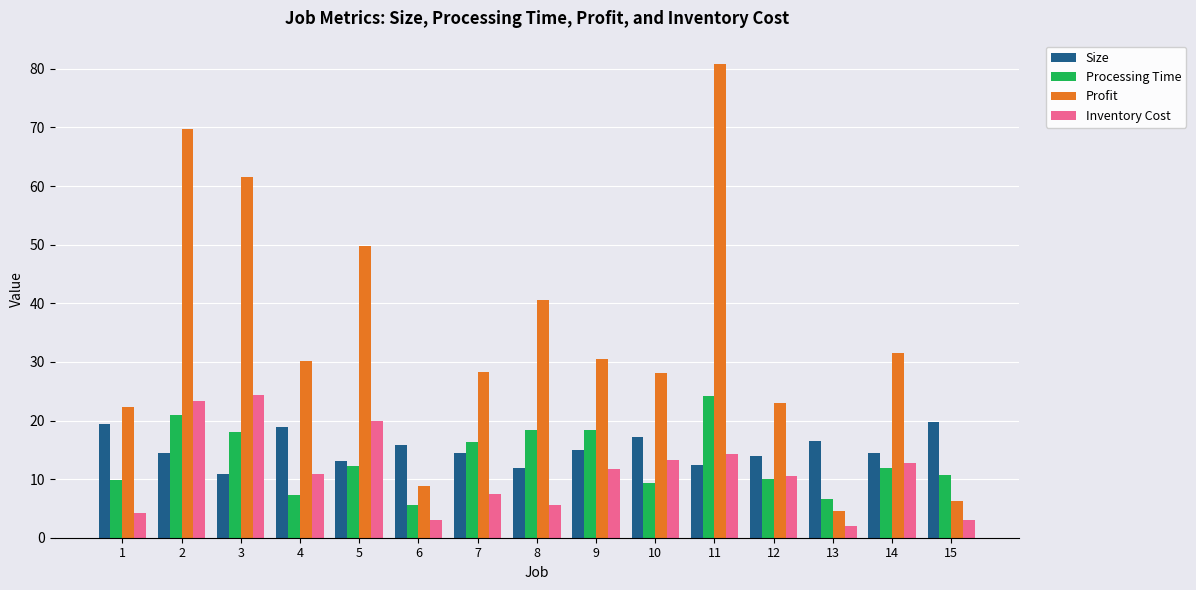

What is the difference between the maximum and minimum values in the Processing Time series?

18.6